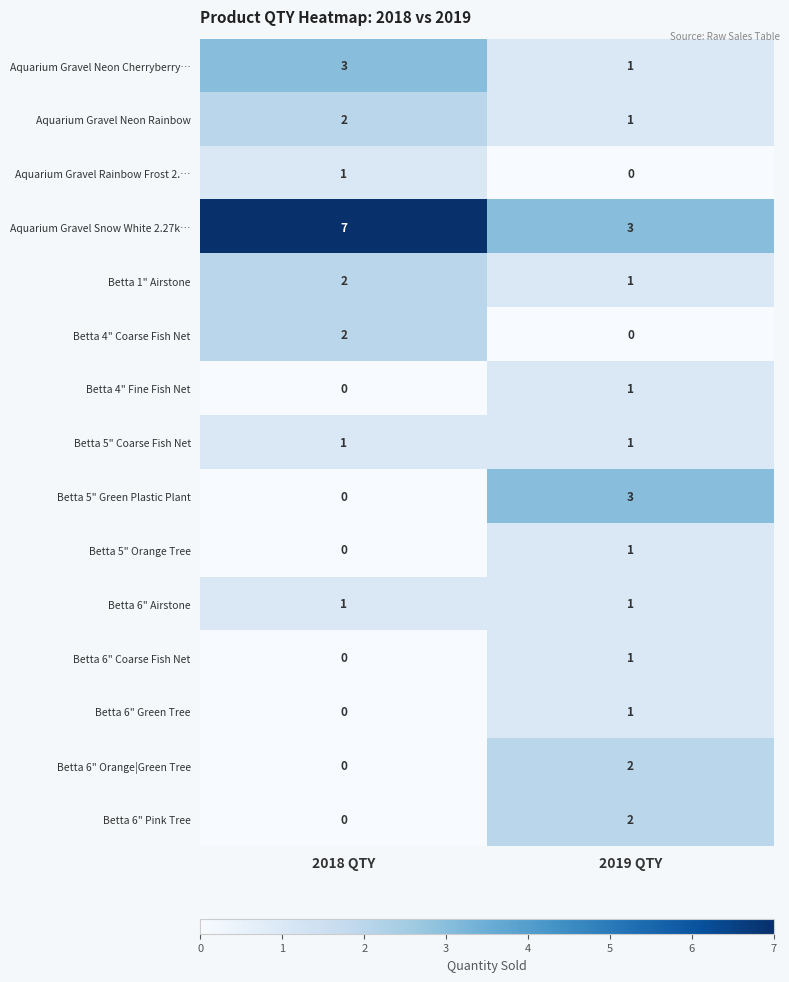

What is the total value across all series at 2018 QTY?

19